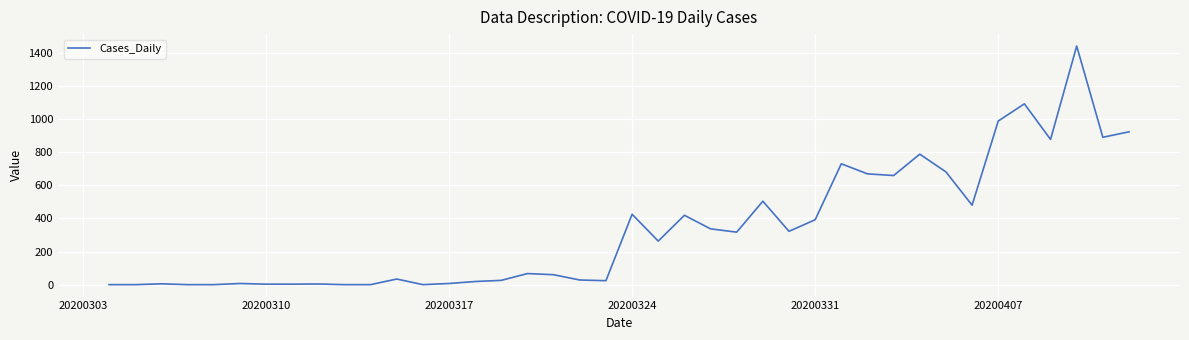

Count the number of categories in the chart.

40